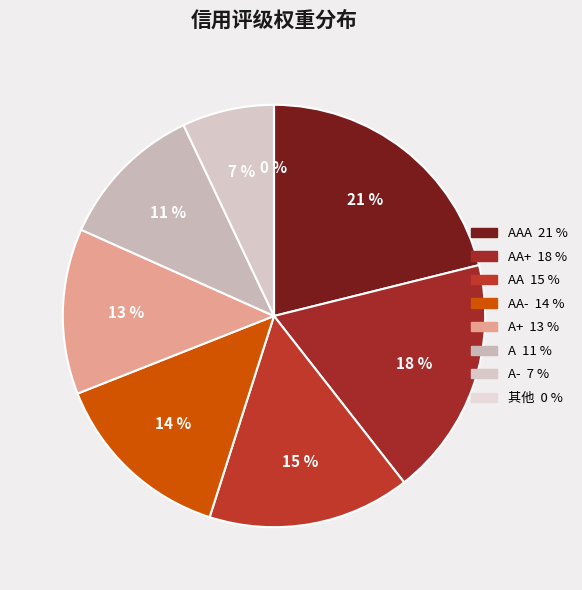

To the nearest percent, what is the difference between the largest and smallest slice percentages?

21%